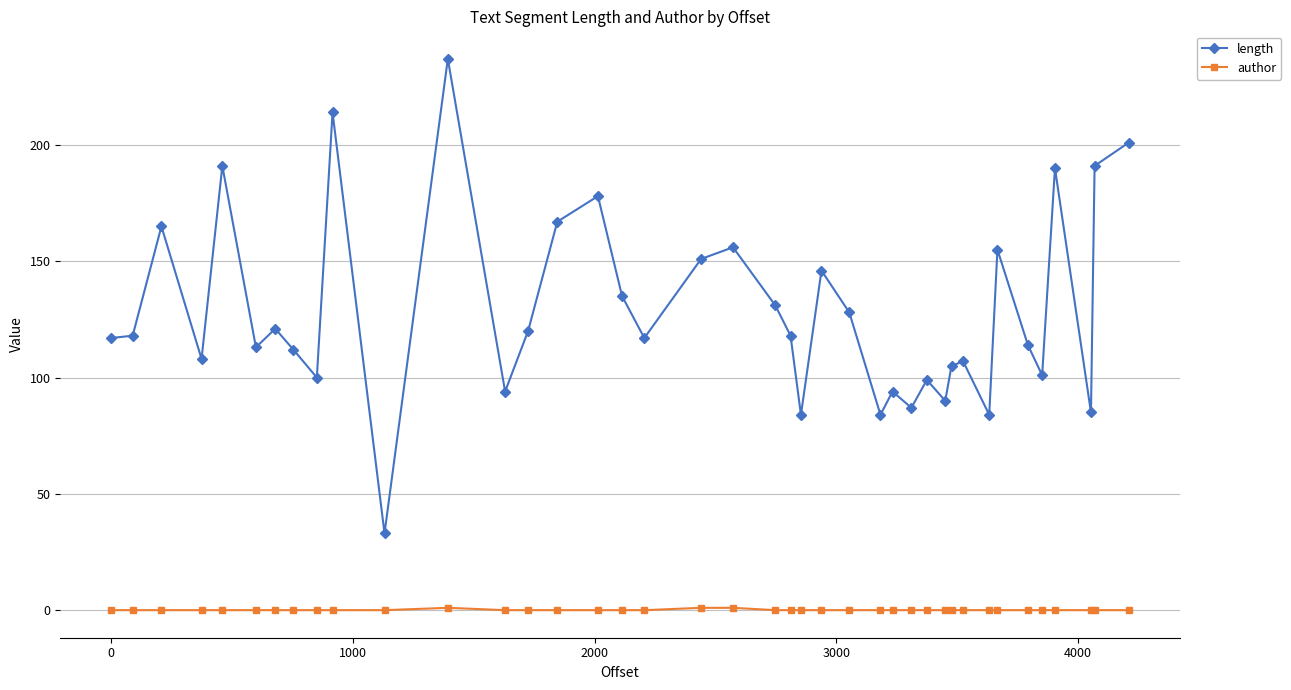

True or false: author and length cross at least once.

False